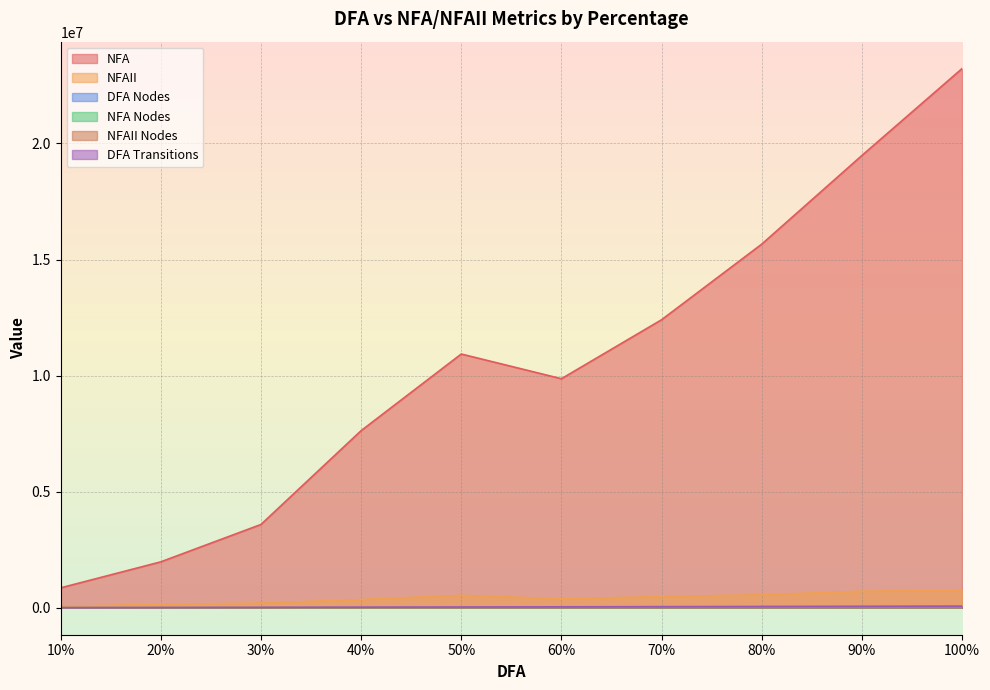

Where does the NFAII series first go above 480560?

50%